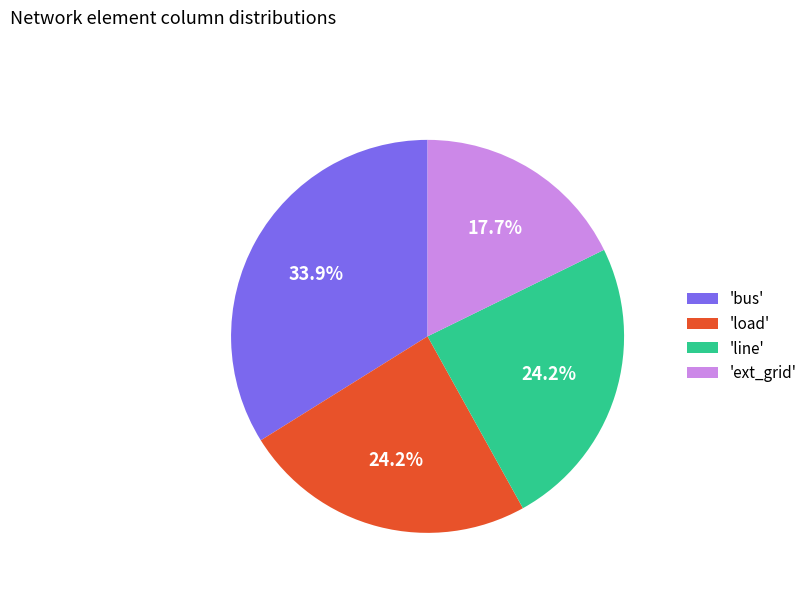

What percentage do 'load' and 'bus' together represent?

58.1%